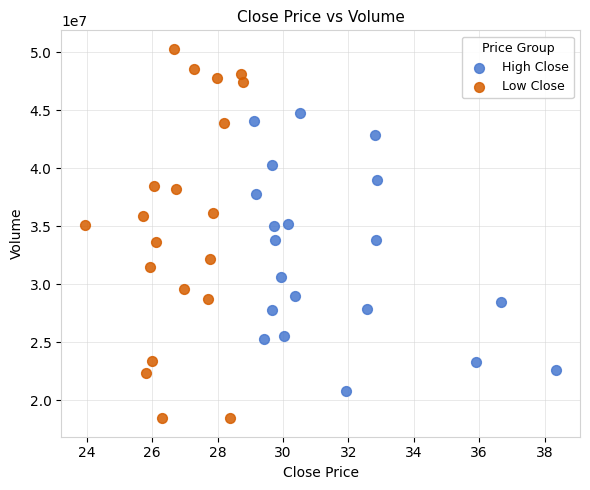

Which series has the widest spread of Y values?

Low Close